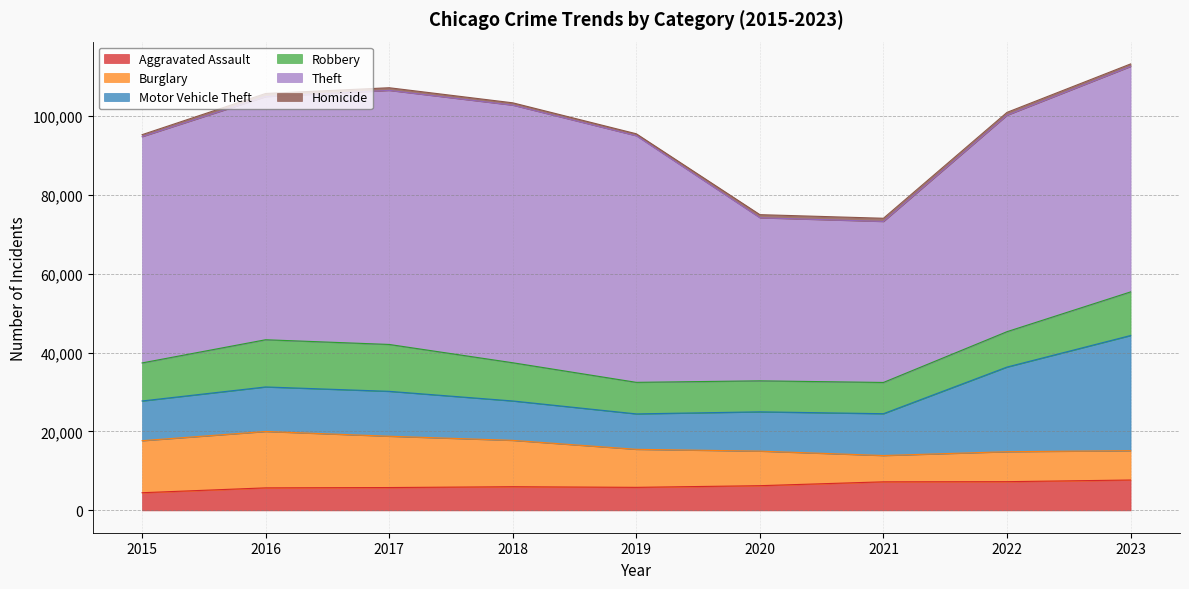

Which series has the widest spread of values?

Theft